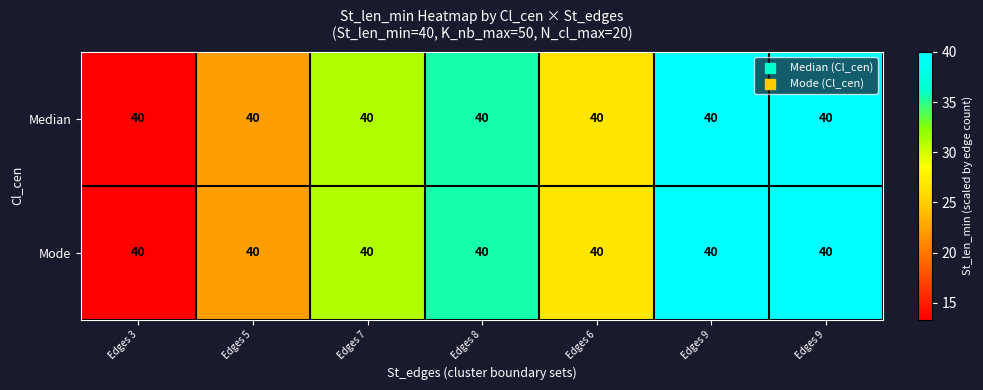

What is the total value across all series at Edges 8?

71.1